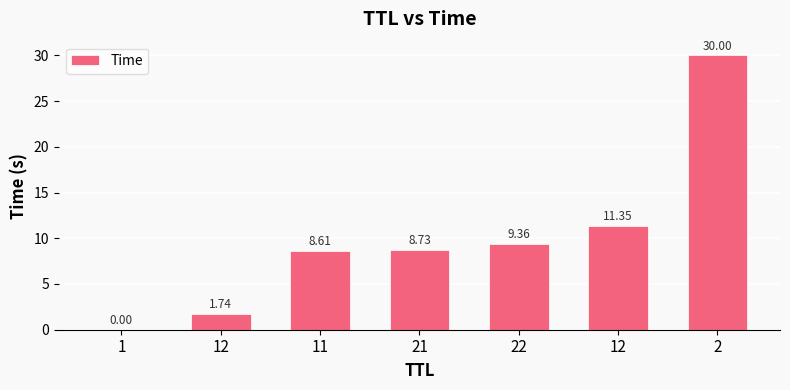

The chart shows a value of 8.7 at 21. True or false?

True